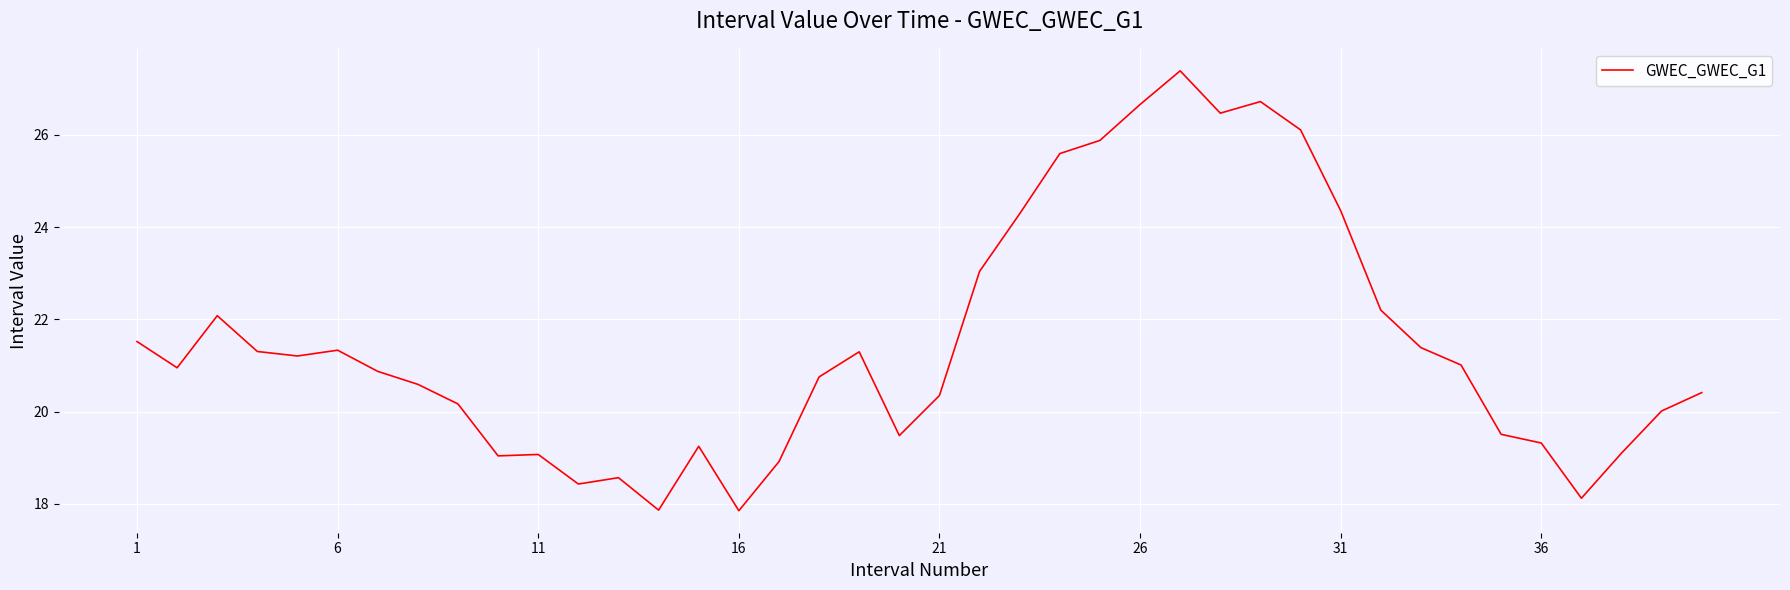

What is the smallest value displayed?

17.9